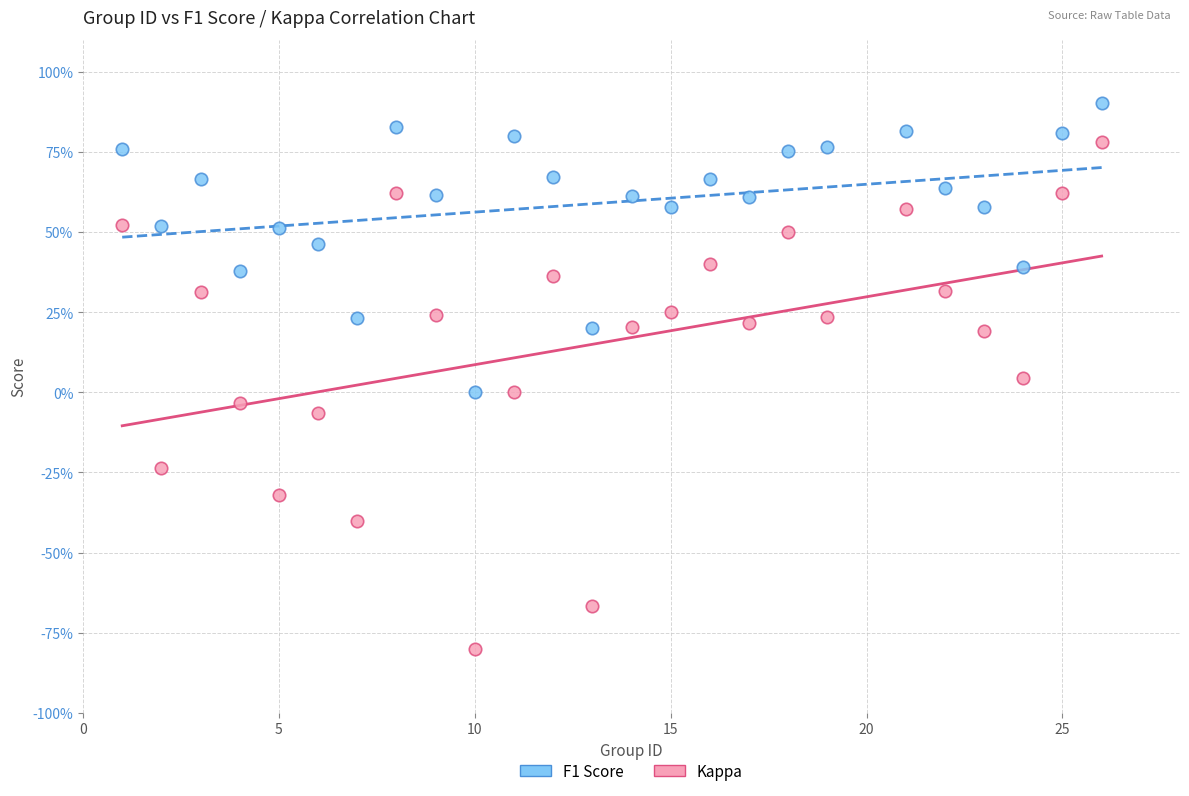

Which series has the widest spread of Y values?

Kappa